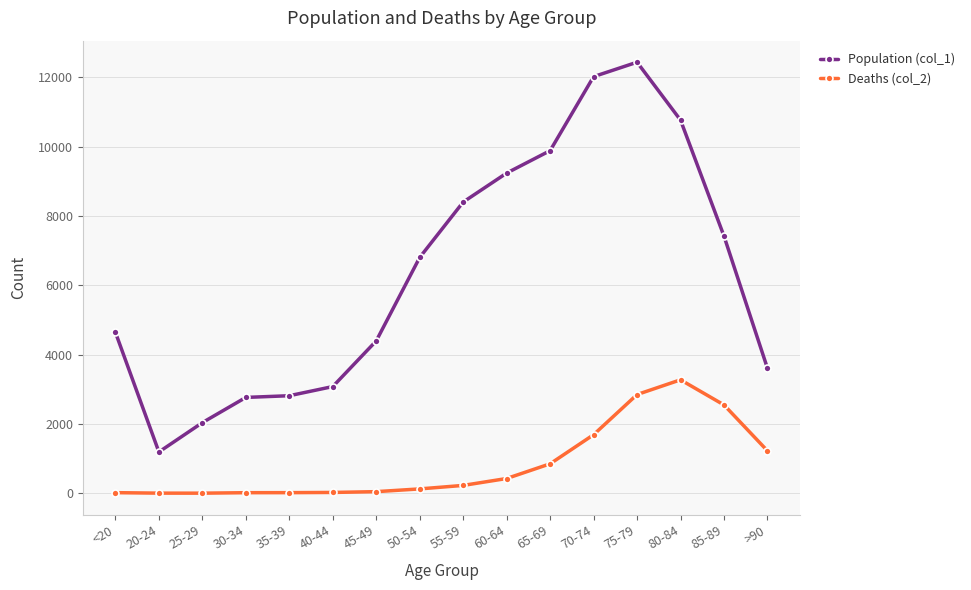

True or false: Population (col_1) and Deaths (col_2) cross at least once.

False